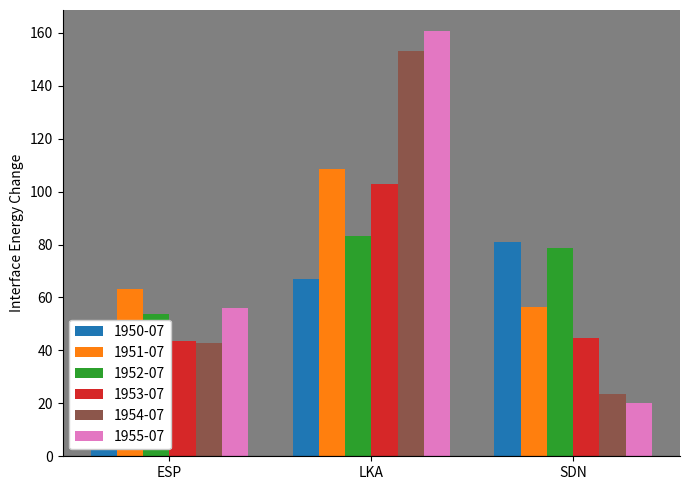

Which series has the largest range (max minus min)?

1955-07